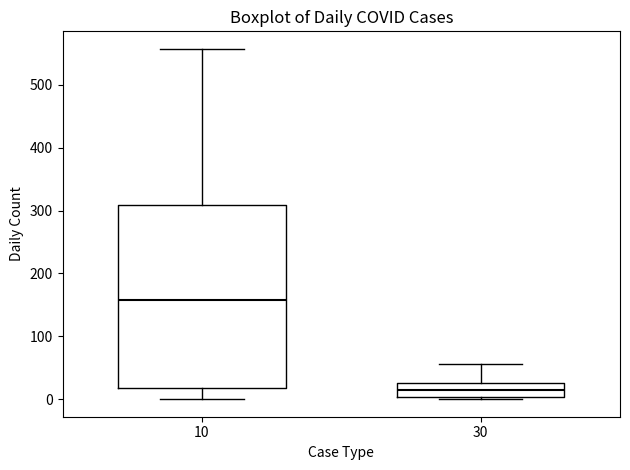

Reading left to right, transcribe this box plot: for each box, give where its median line is, the range the box spans, and where its two whiskers end, as read against the y-axis. The values are not printed on the chart, so give them approximately, as read against the axis.

10: median 160, box 20 to 310, whiskers 0 to 560
30: median 10, box 0 to 30, whiskers 0 to 60